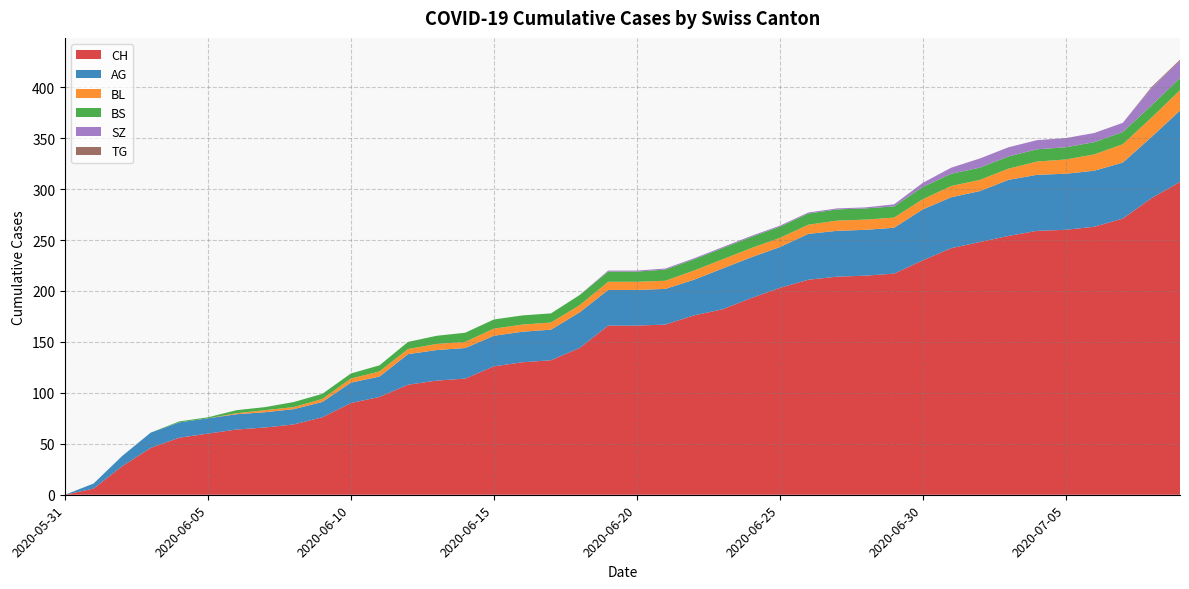

Reading right to left, what are all the values shown in this chart?

CH: 307	291	271	263	260	259	254	248	242	230	217	215	214	211	203	193	182	176	167	166	166	144	132	130	126	114	112	108	96	90	76	69	66	64	60	56	46	28	6	0
BL: 20	19	18	16	14	13	11	11	11	10	10	10	10	9	9	9	9	9	8	8	8	7	7	7	7	6	6	5	5	4	3	2	2	1	0	0	0	0	0	0
BS: 12	12	12	12	12	12	12	12	12	12	11	11	11	11	11	11	11	11	11	10	10	10	9	9	9	9	8	7	6	5	5	5	3	3	1	1	0	0	0	0
SZ: 17	17	9	9	9	9	9	9	6	4	2	1	1	1	1	1	1	1	1	1	1	0	0	0	0	0	0	0	0	0	0	0	0	0	0	0	0	0	0	0
TG: 1	1	0	0	0	0	0	0	0	0	0	0	0	0	0	0	0	0	0	0	0	0	0	0	0	0	0	0	0	0	0	0	0	0	0	0	0	0	0	0
AG: 70	60	55	55	55	55	55	50	50	50	45	45	45	45	40	40	40	35	35	35	35	35	30	30	30	30	30	30	20	20	15	15	15	15	15	15	15	10	5	0